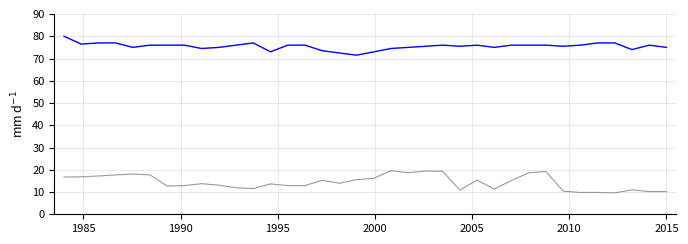

What is the minimum value shown in the chart?

9.6